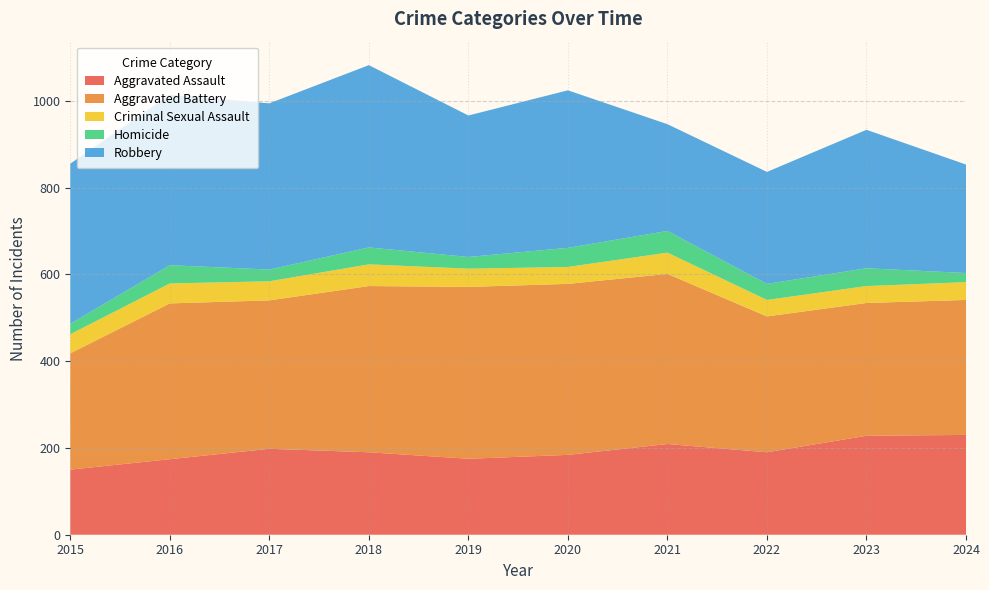

Reading left to right, list all the values displayed in this chart.

Aggravated Assault: 2015=150	2016=174	2017=198	2018=190	2019=175	2020=184	2021=209	2022=190	2023=228	2024=230
Aggravated Battery: 2015=268	2016=359	2017=342	2018=383	2019=396	2020=394	2021=392	2022=313	2023=306	2024=311
Criminal Sexual Assault: 2015=44	2016=46	2017=44	2018=50	2019=42	2020=39	2021=49	2022=38	2023=39	2024=41
Homicide: 2015=24	2016=42	2017=27	2018=39	2019=27	2020=44	2021=50	2022=37	2023=41	2024=21
Robbery: 2015=369	2016=393	2017=383	2018=420	2019=326	2020=363	2021=246	2022=258	2023=319	2024=250